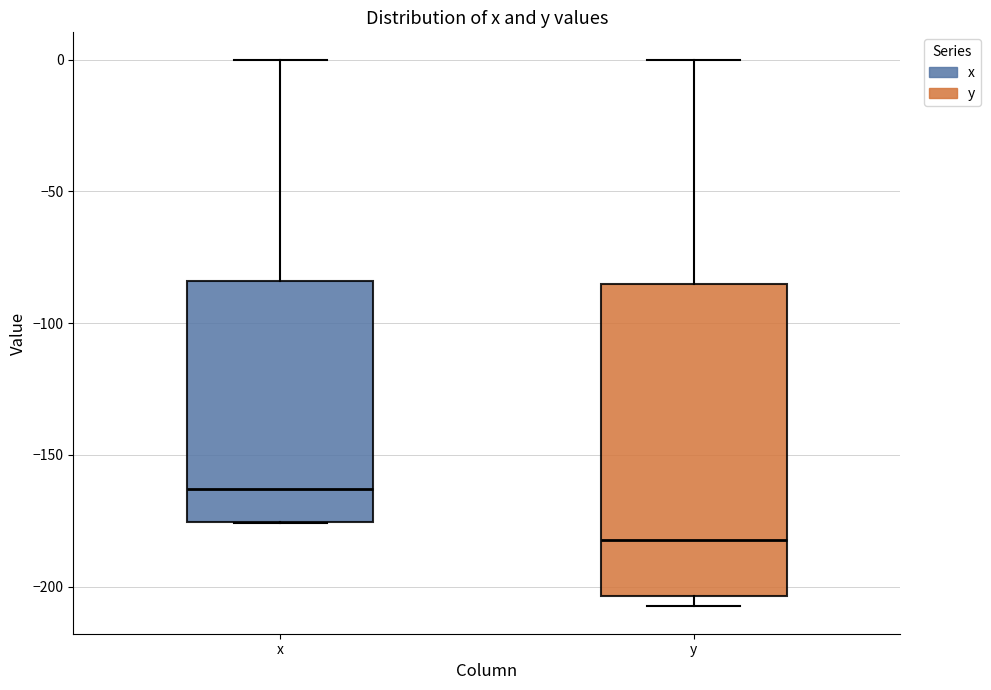

Reading left to right, transcribe this box plot: for each box, give where its median line is, the range the box spans, and where its two whiskers end, as read against the y-axis. The values are not printed on the chart, so give them approximately, as read against the axis.

x: median -165, box -175 to -85, whiskers -175 to 0
y: median -180, box -205 to -85, whiskers -205 (just below the box's lower edge) to 0